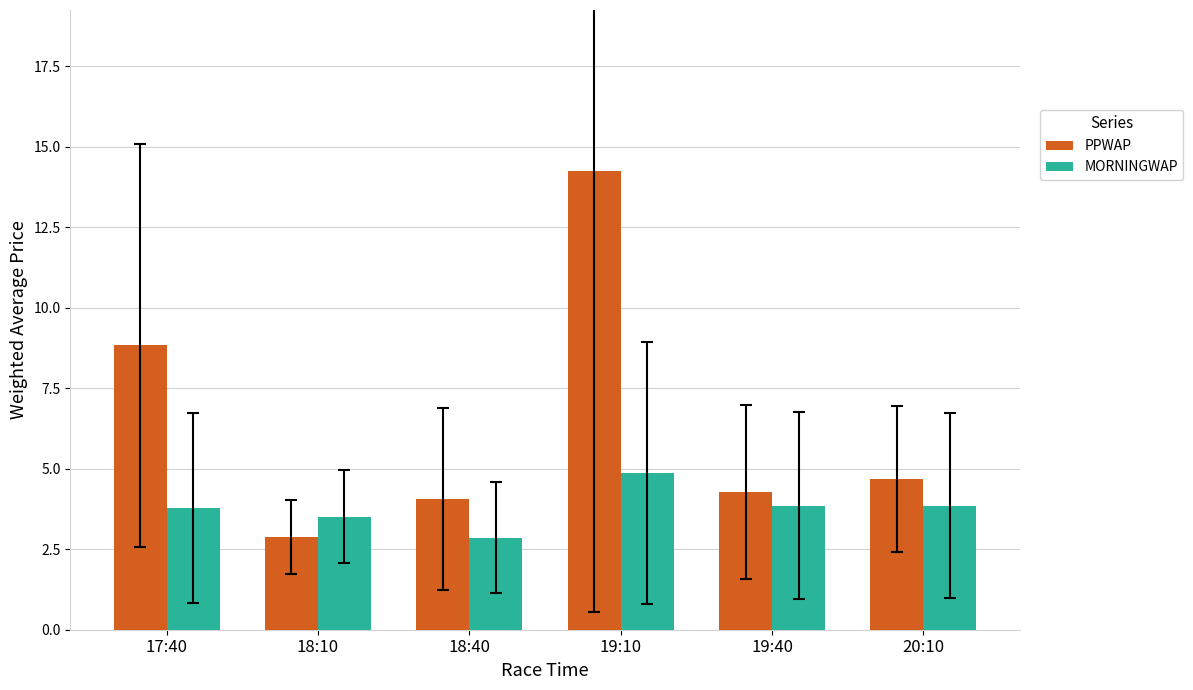

At 19:10, list the series in order from largest to smallest.

PPWAP, MORNINGWAP